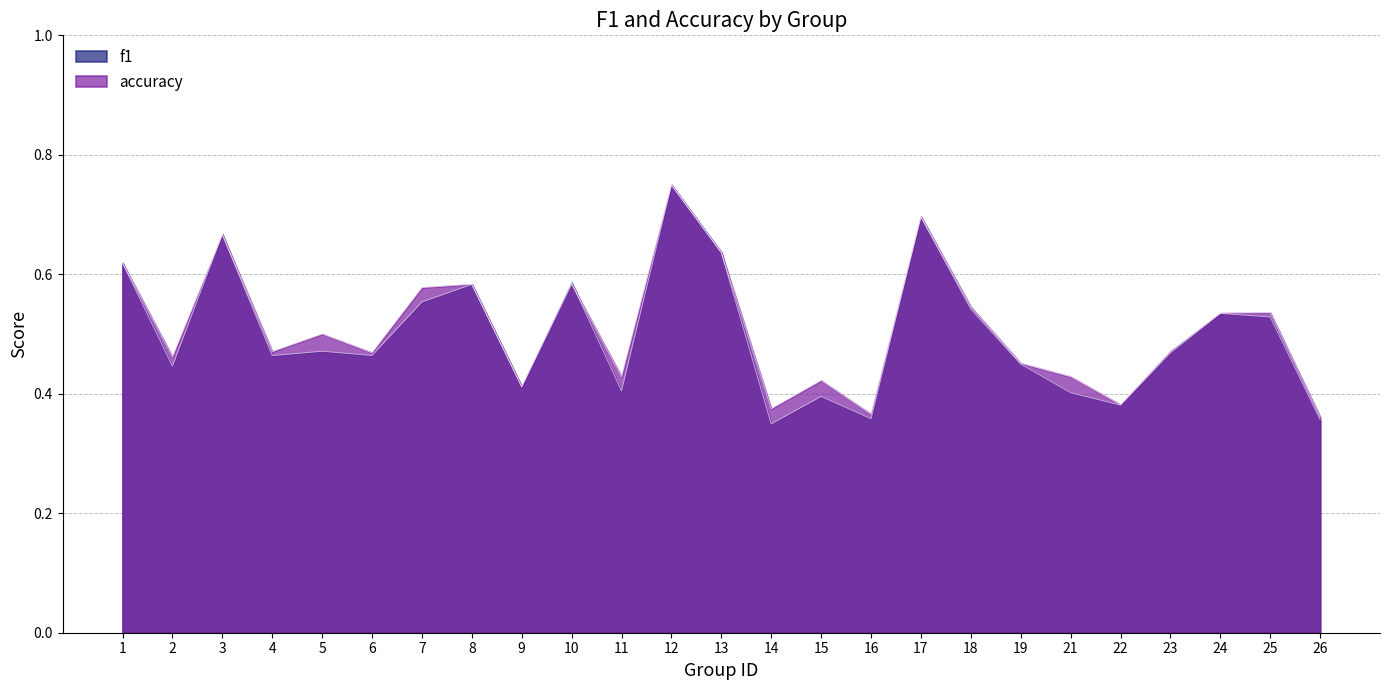

How many f1 values are between 0 and 1?

25